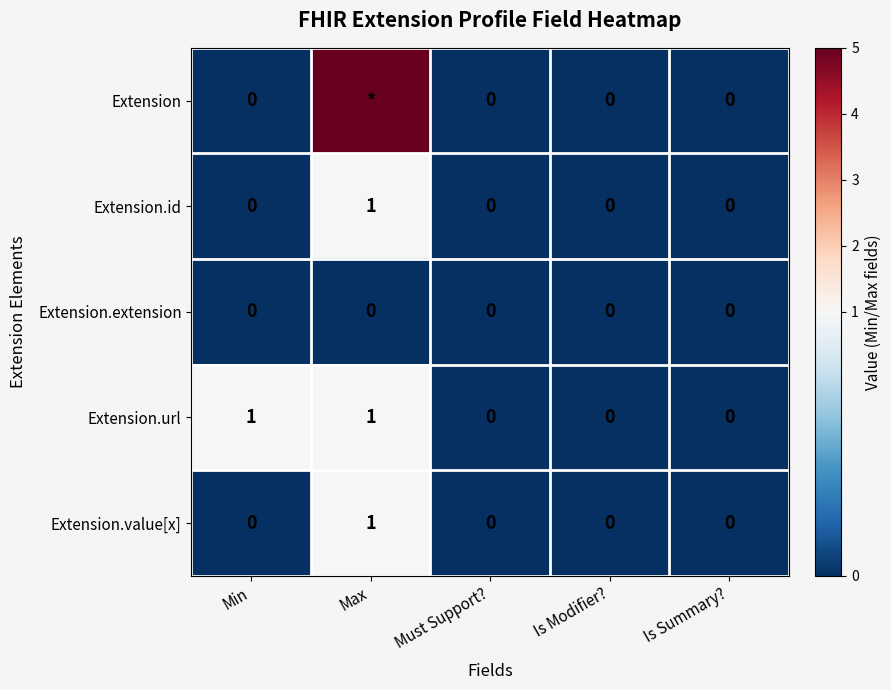

The value of Extension.extension at Max is 0. True or false?

True